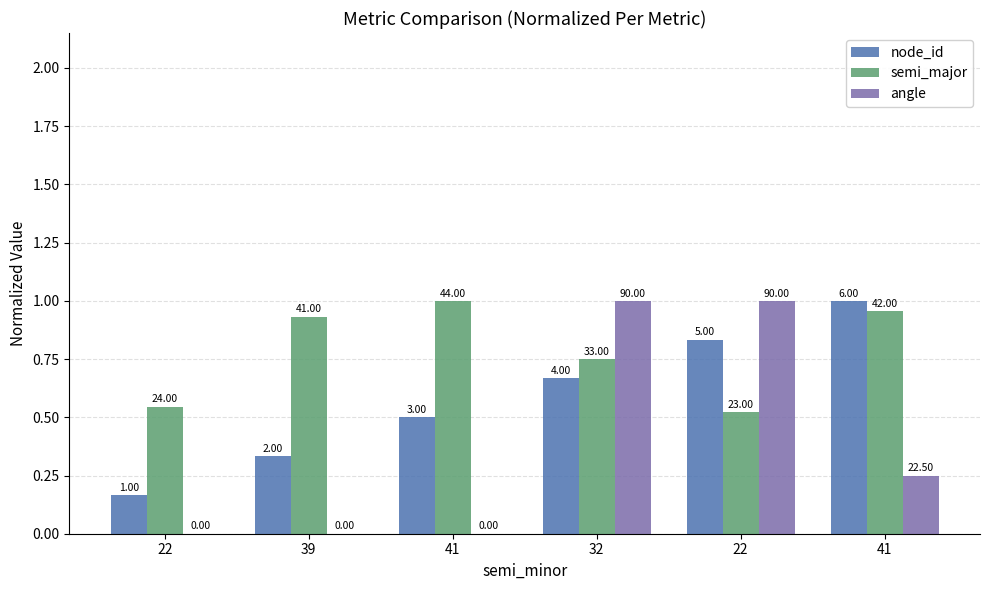

What is the total value across all series at 39?

1.3